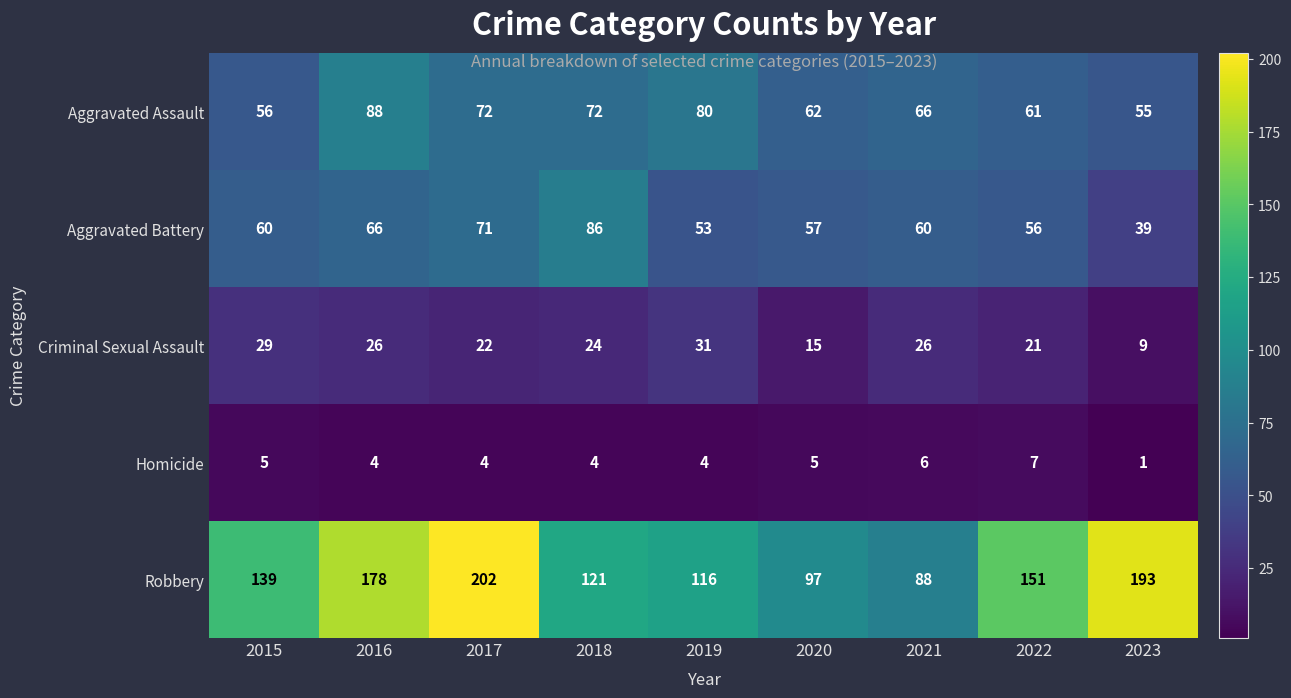

Which label corresponds to the largest value in the chart?

2017